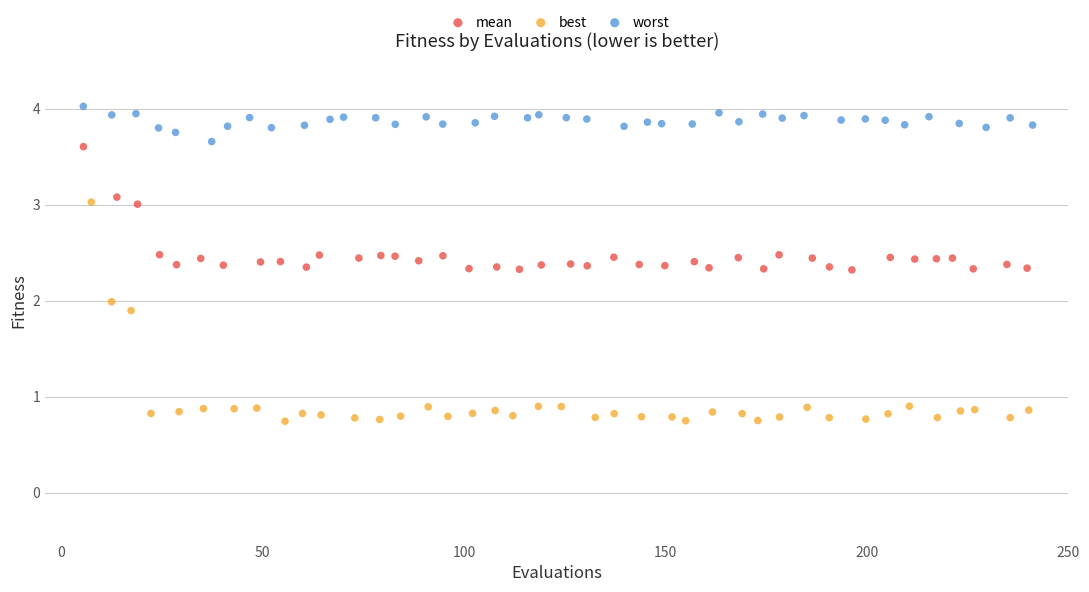

Which series has the widest spread of Y values?

best